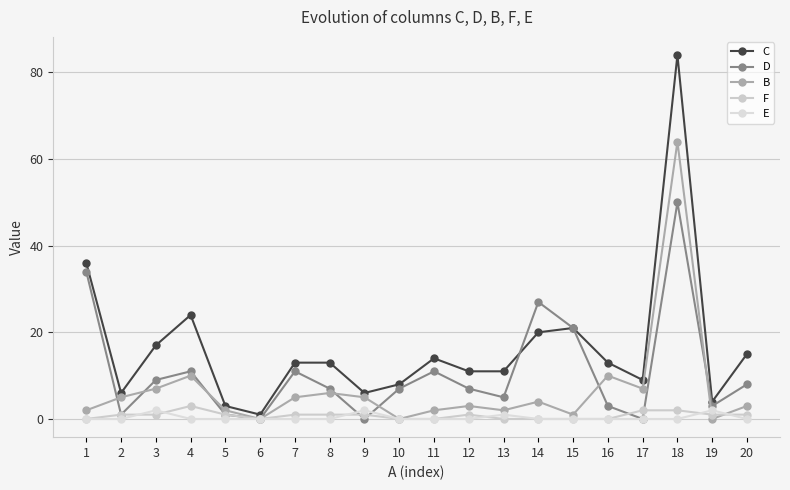

Rank the categories by D value from lowest to highest.

6, 9, 17, 2, 5, 16, 19, 13, 8, 10, 12, 20, 3, 4, 7, 11, 15, 14, 1, 18